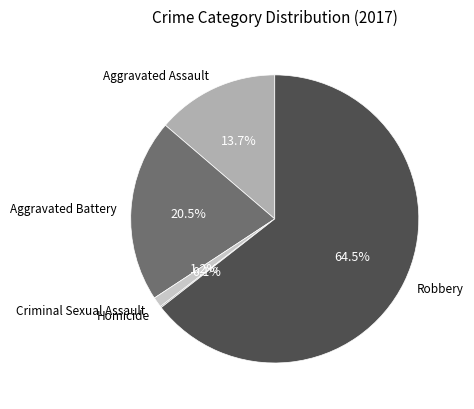

Is there a majority slice in this chart?

Yes